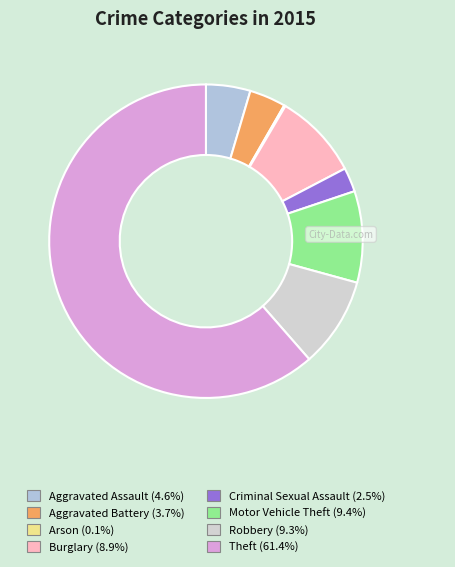

Is it true that Aggravated Assault is 1% of the pie?

False